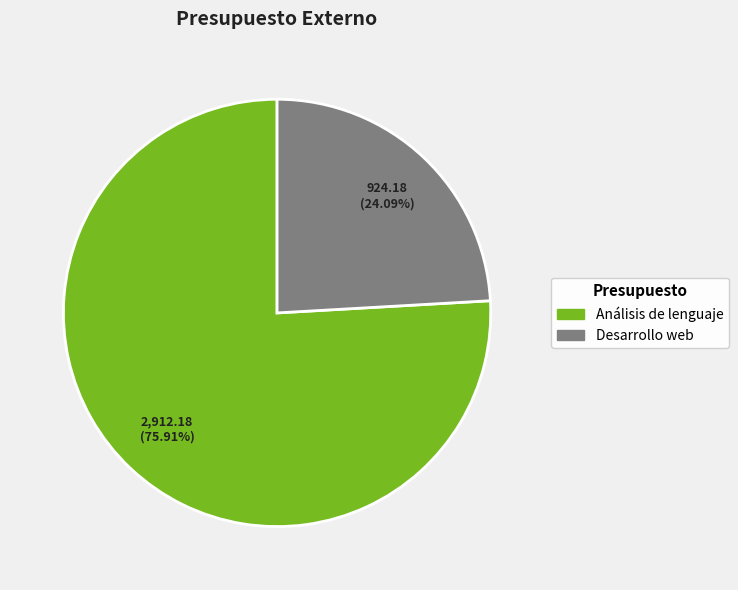

Rank the categories by value from lowest to highest.

Desarrollo web, Análisis de lenguaje